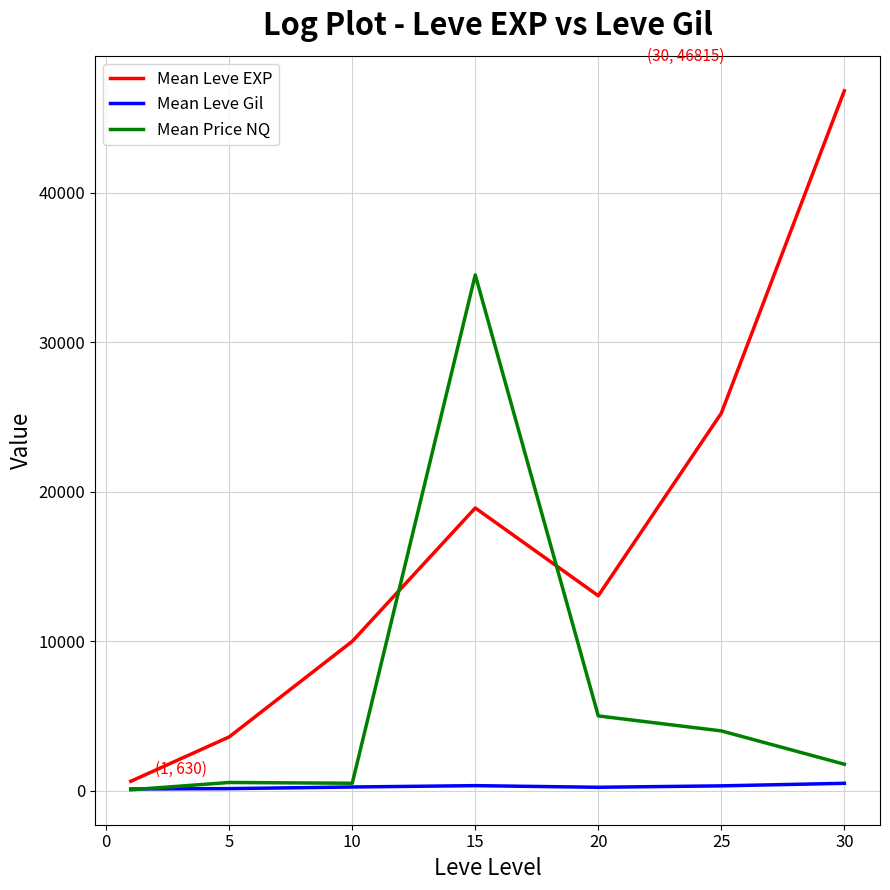

What is the greatest value displayed?

46815